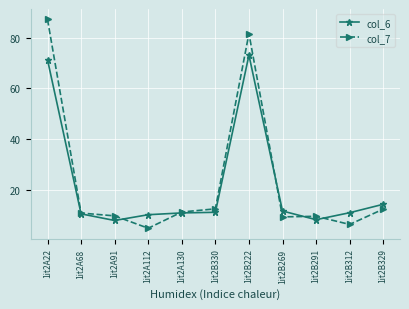

What is the smallest value displayed?

4.7